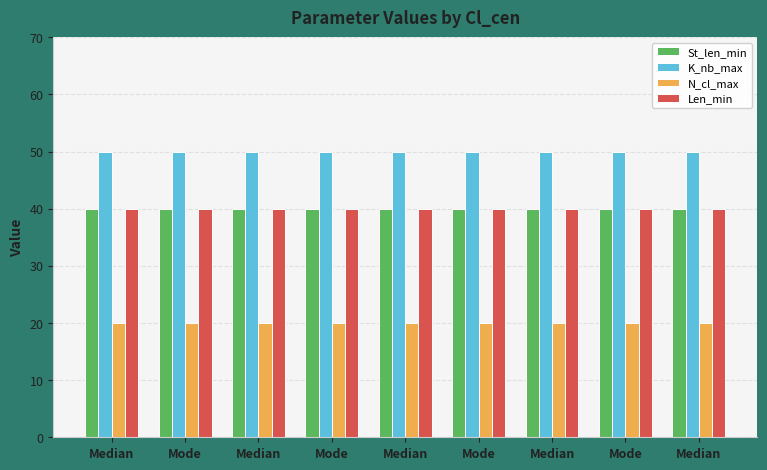

What is the minimum value for K_nb_max?

50